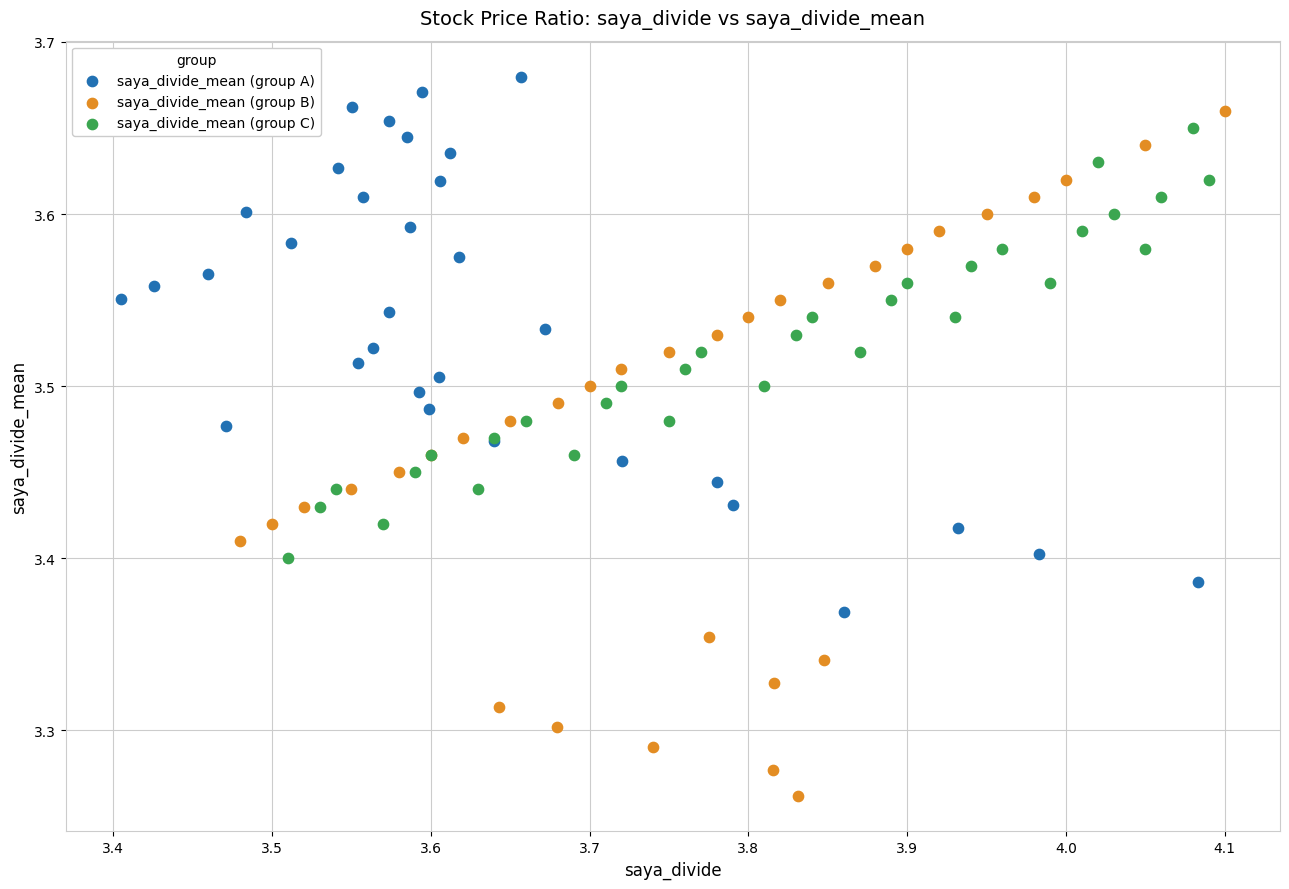

Which series contains the lowest Y value?

saya_divide_mean (group B)